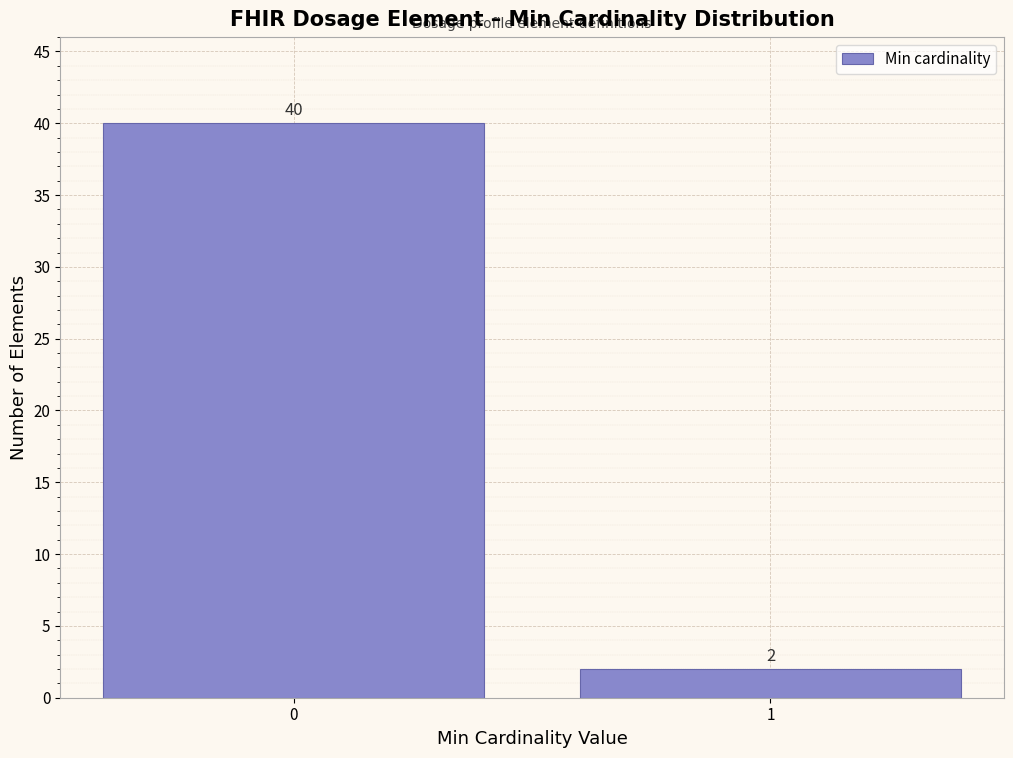

Reading left to right, transcribe all the data shown in this chart.

40	2